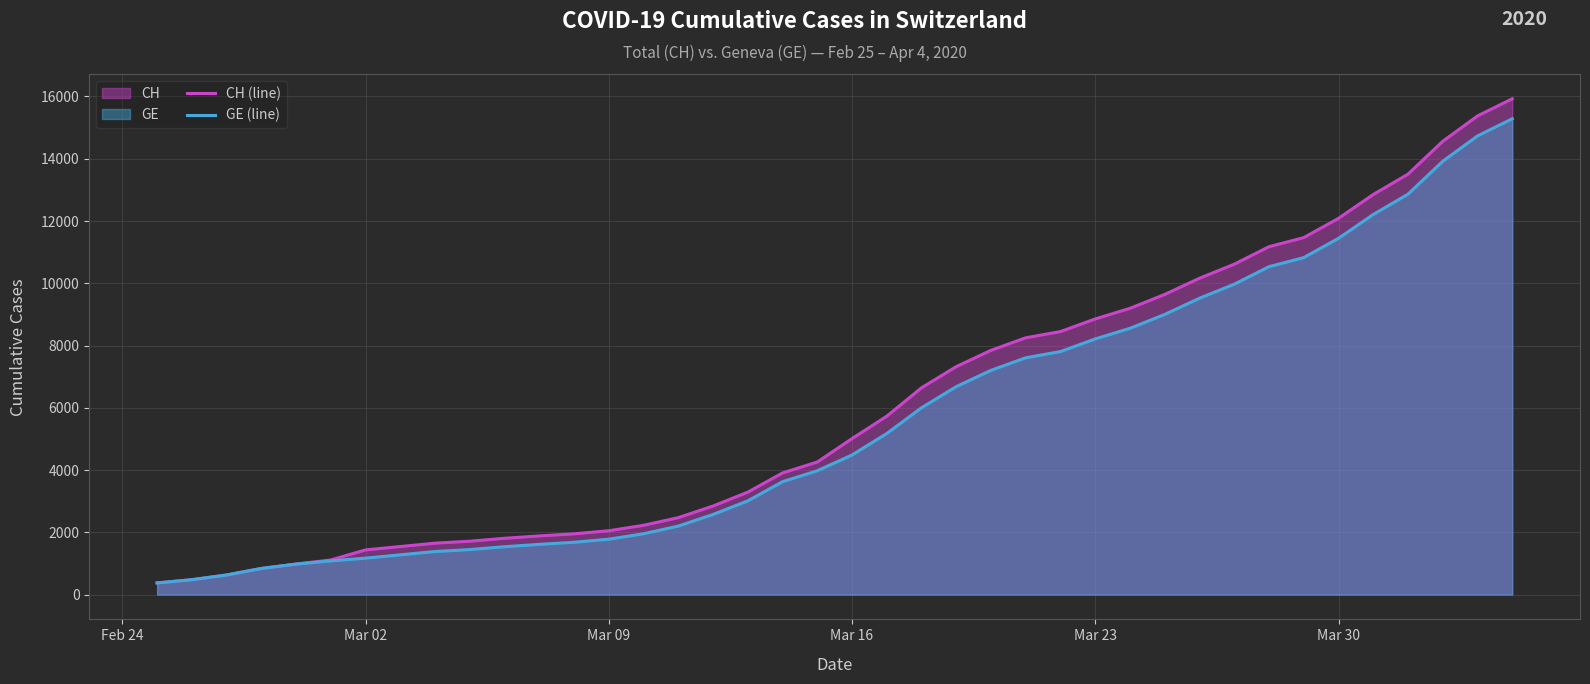

True or false: CH (line) and GE (line) intersect in this chart.

False